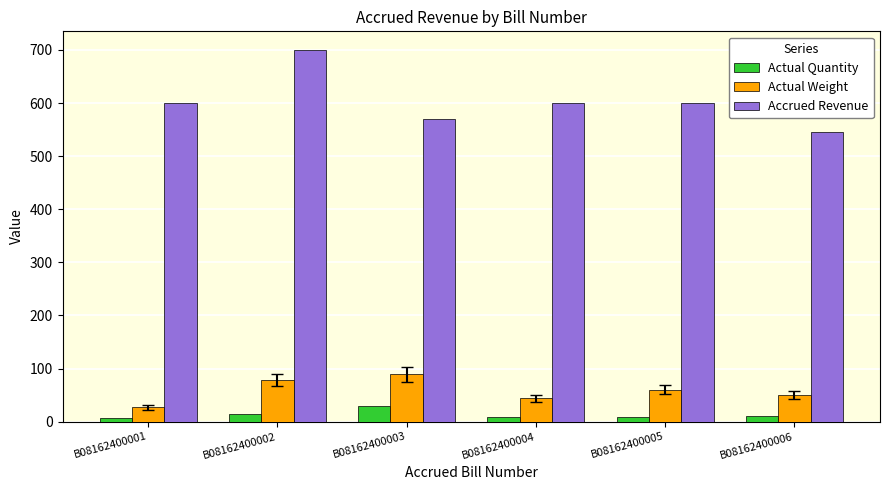

How many bars are there in total?

18